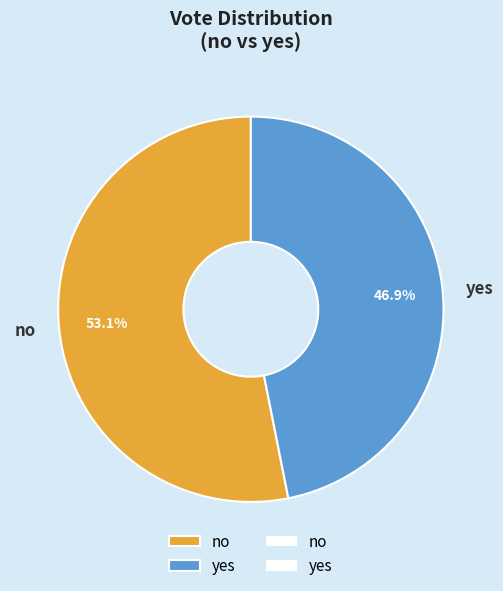

Between yes and no, which is larger?

no